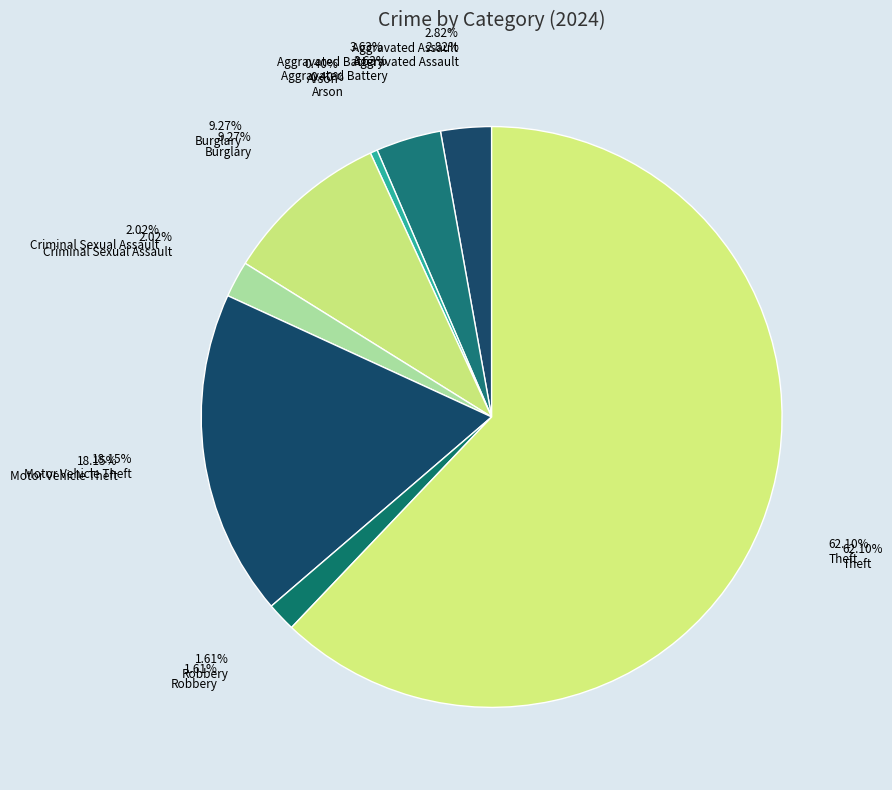

What is the change in value from Burglary to Robbery?

-19